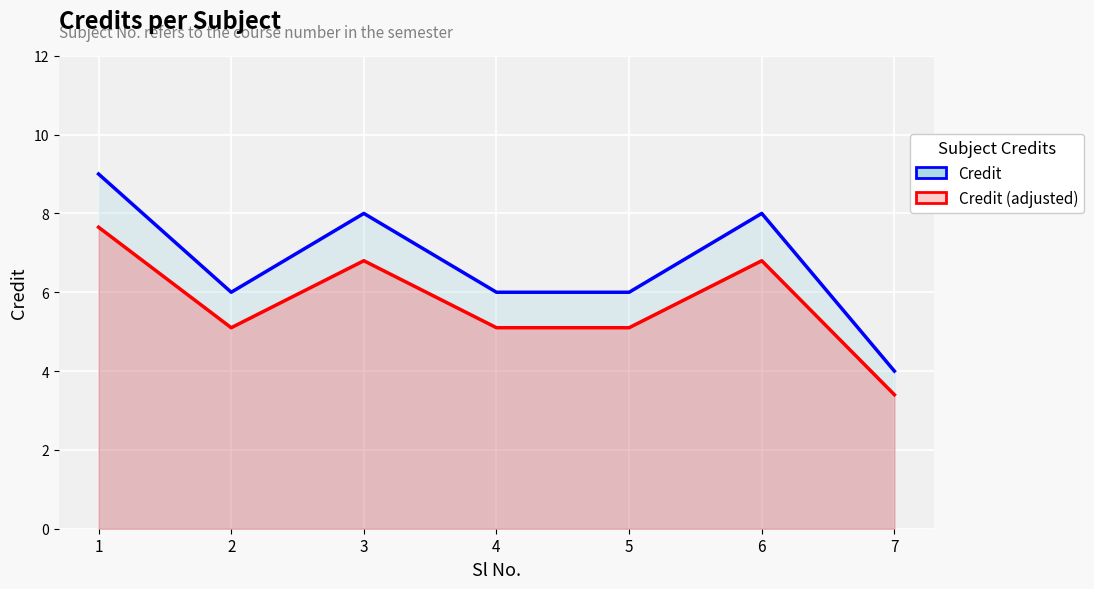

At which category does Credit reach its first local valley?

2